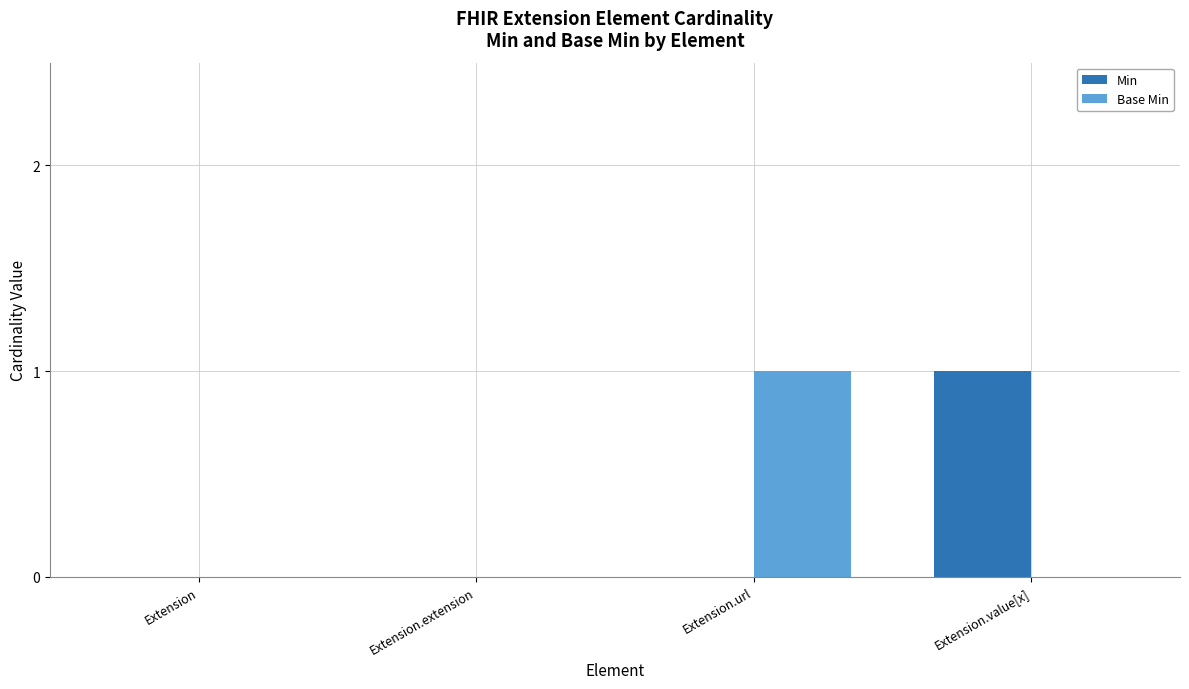

The value of Min at Extension.url is 0. True or false?

True